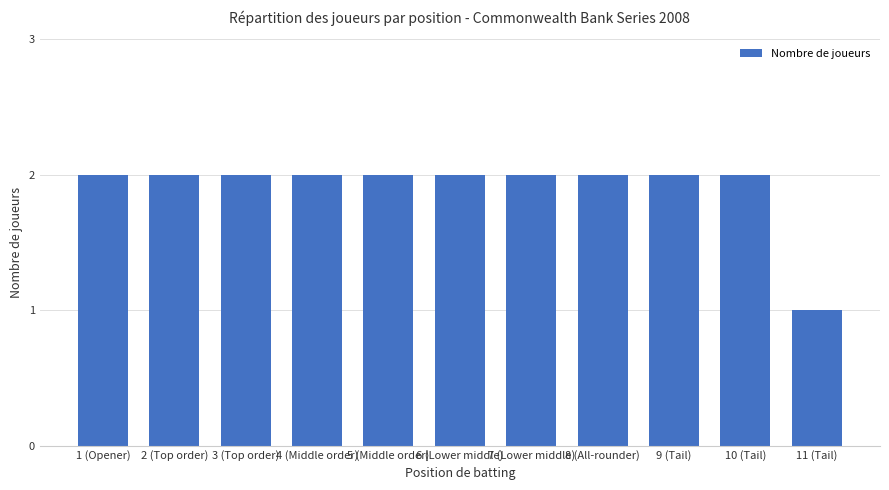

Approximately how many times larger is the value at 7 (Lower middle) compared to 8 (All-rounder)?

1.0